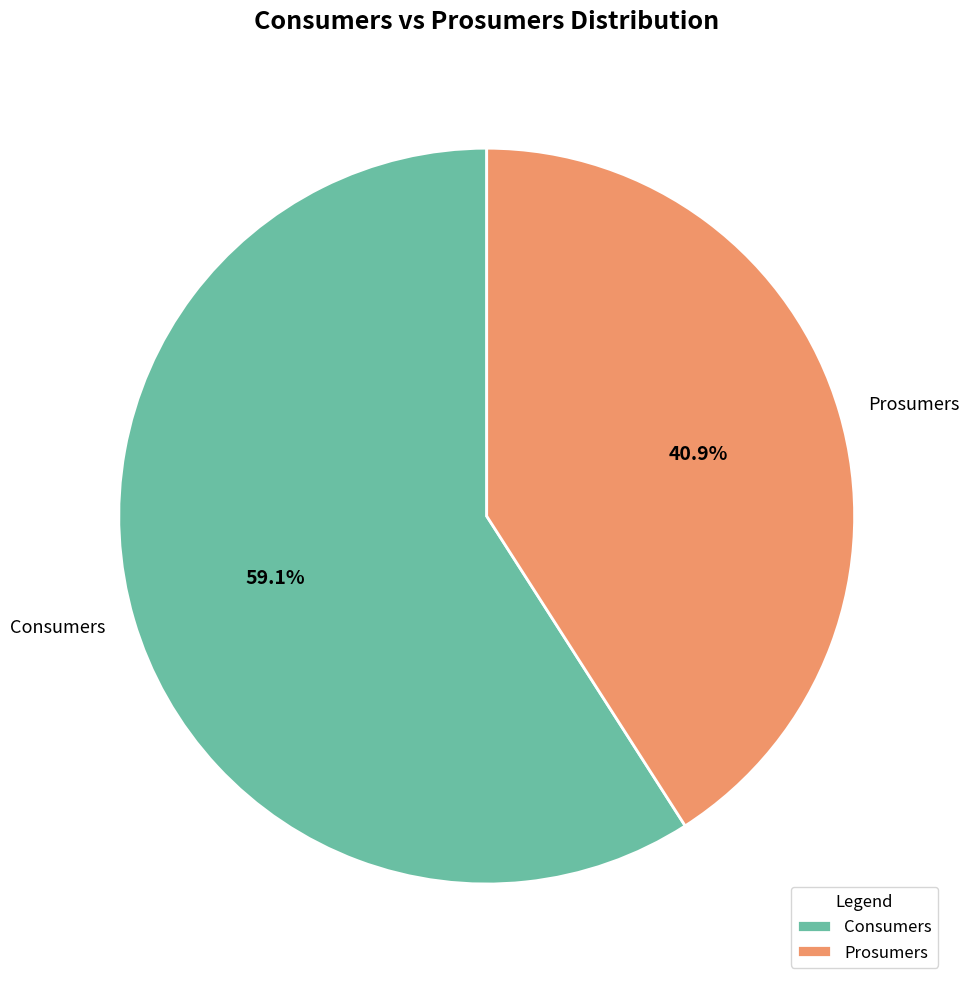

Combined, do Prosumers and Consumers account for over 50%?

Yes